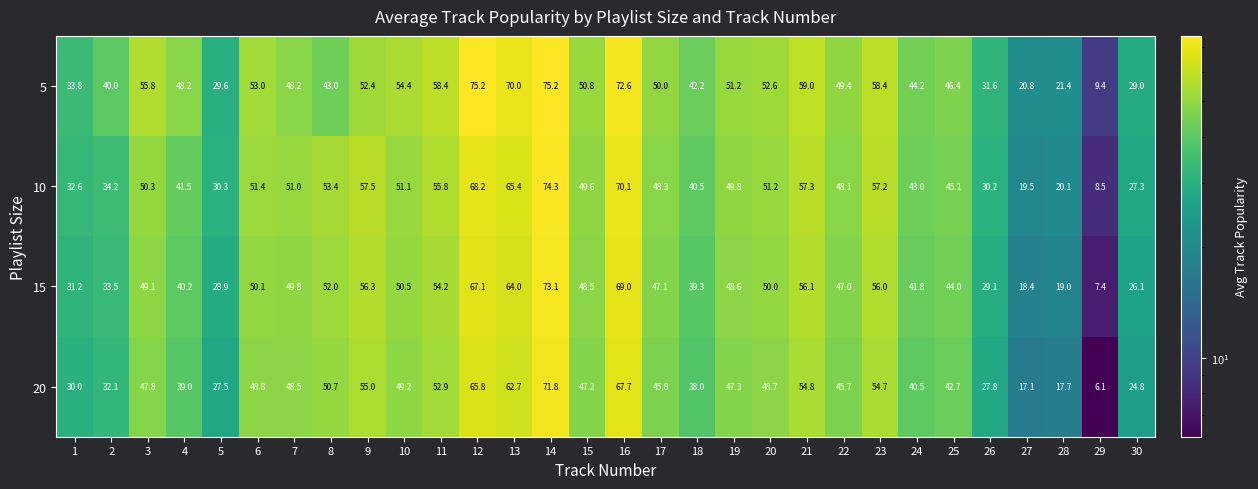

The value of 5 at 27 is 13.0. True or false?

False